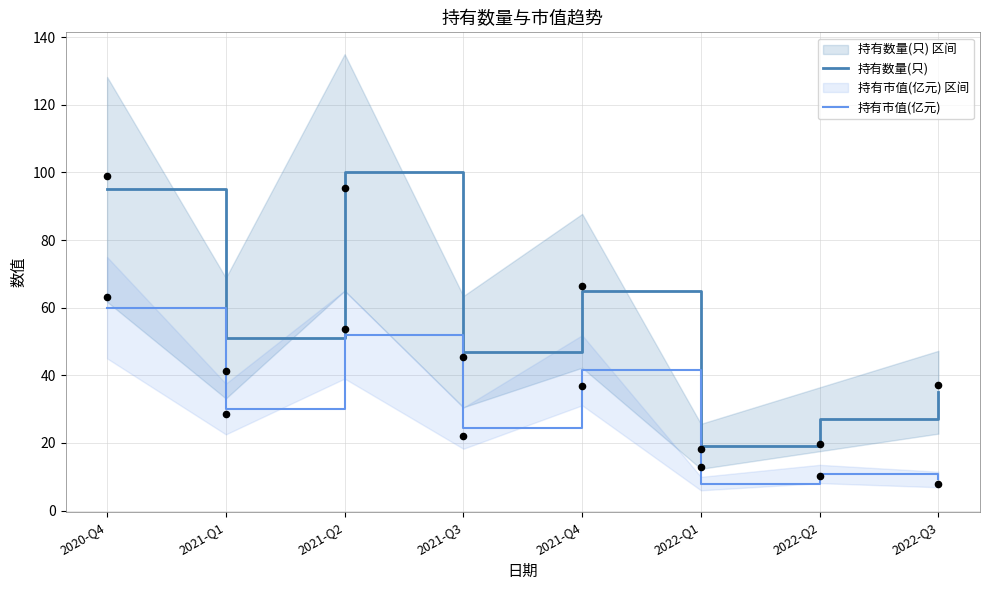

What are all the series names shown in the legend?

持有数量(只), 持有市值(亿元)